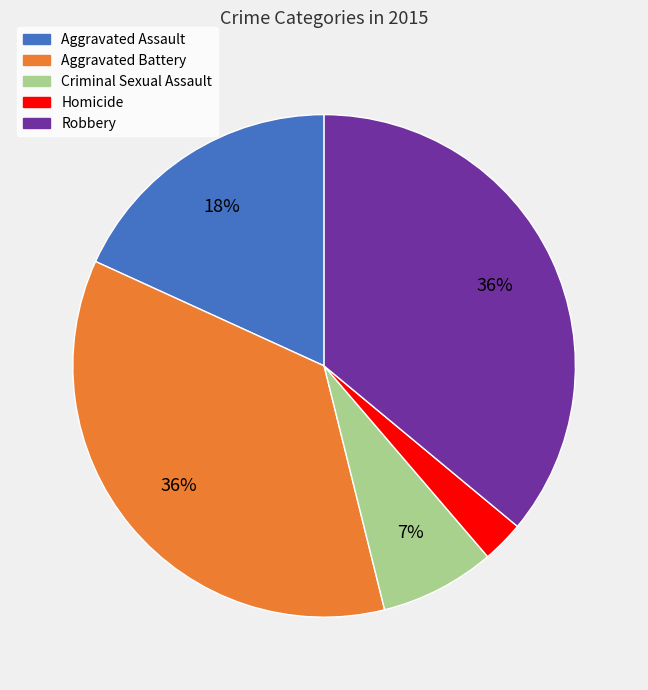

Approximately how many times larger is the value at Aggravated Battery compared to Aggravated Assault?

2.0